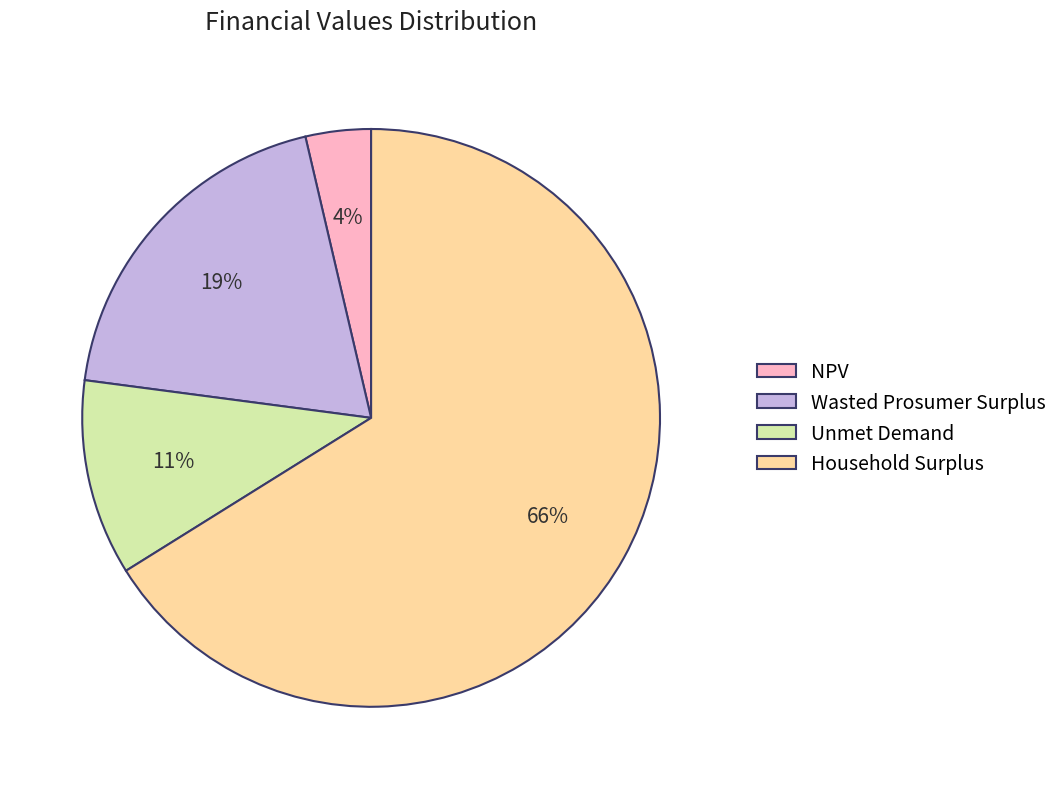

What percentage is the NPV slice, to the nearest percent?

4%